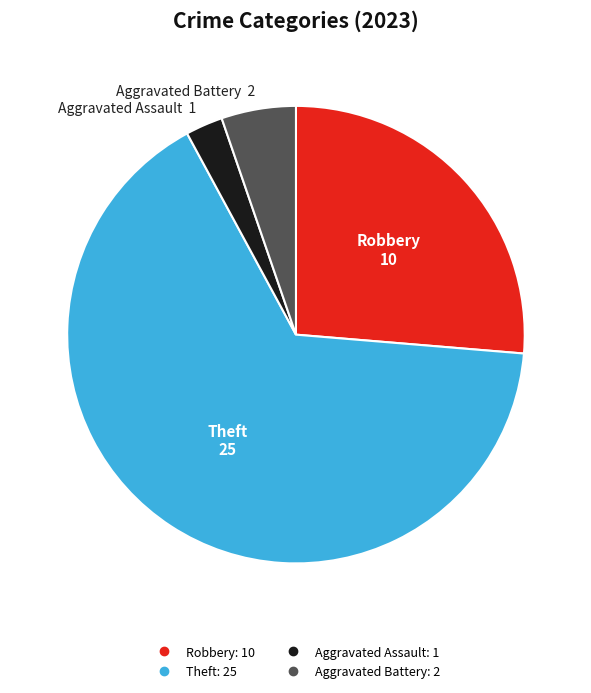

Is there a majority slice in this chart?

Yes